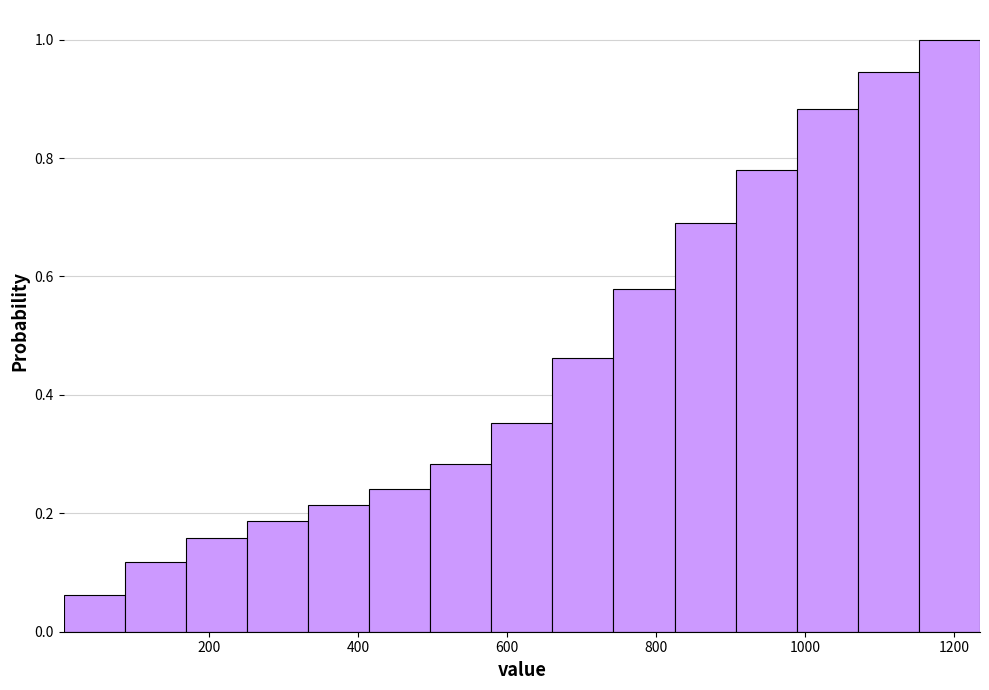

Reading left to right, list every bar in this chart as the range it spans on the x-axis followed by its height. Neither the bar edges nor the heights are printed on the chart, so give them approximately, as read against the axes.

0 to 80: 0.06
80 to 160: 0.12
160 to 260: 0.16
260 to 340: 0.18
340 to 420: 0.22
420 to 500: 0.24
500 to 580: 0.28
580 to 660: 0.36
660 to 740: 0.46
740 to 820: 0.58
820 to 900: 0.68
900 to 980: 0.78
980 to 1080: 0.88
1080 to 1160: 0.94
1160 to 1240: 1.00